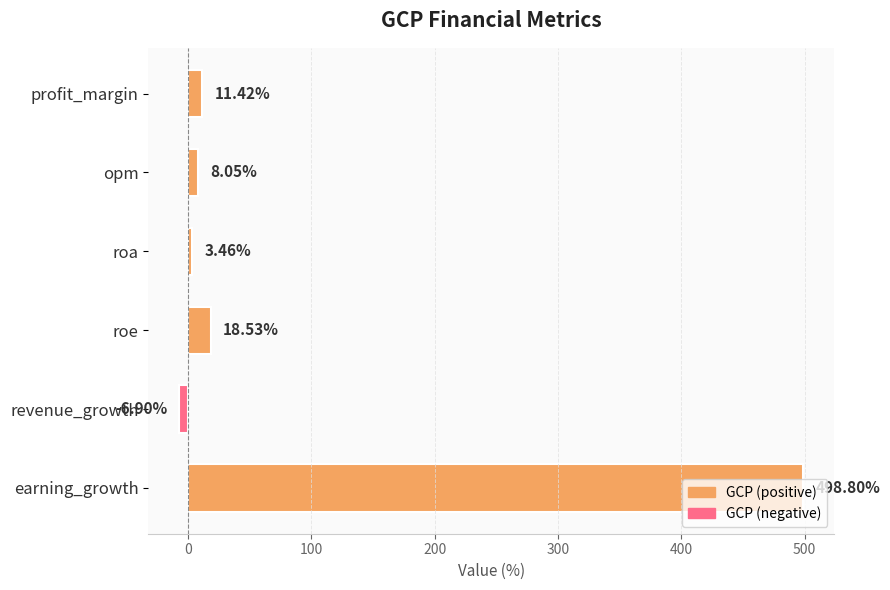

What is the smallest value displayed?

-6.9